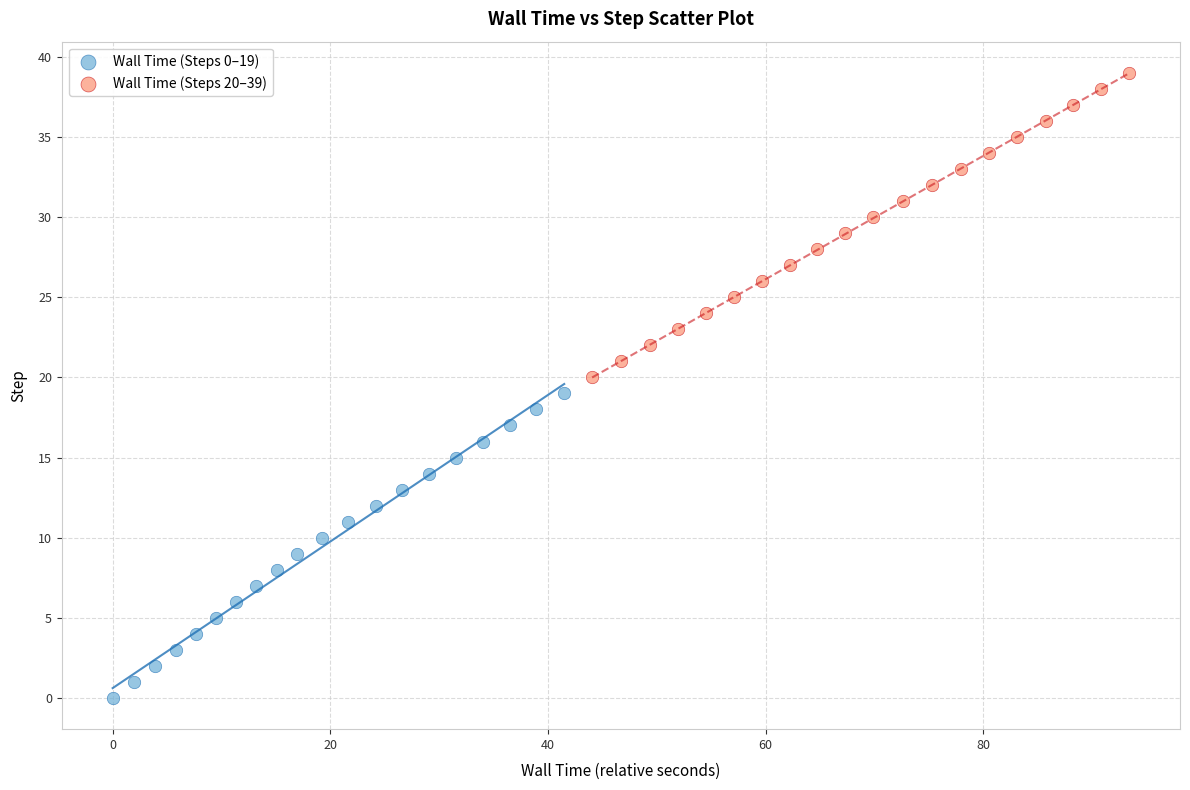

What are all the series names shown in the legend?

Wall Time (Steps 0–19), Wall Time (Steps 20–39)